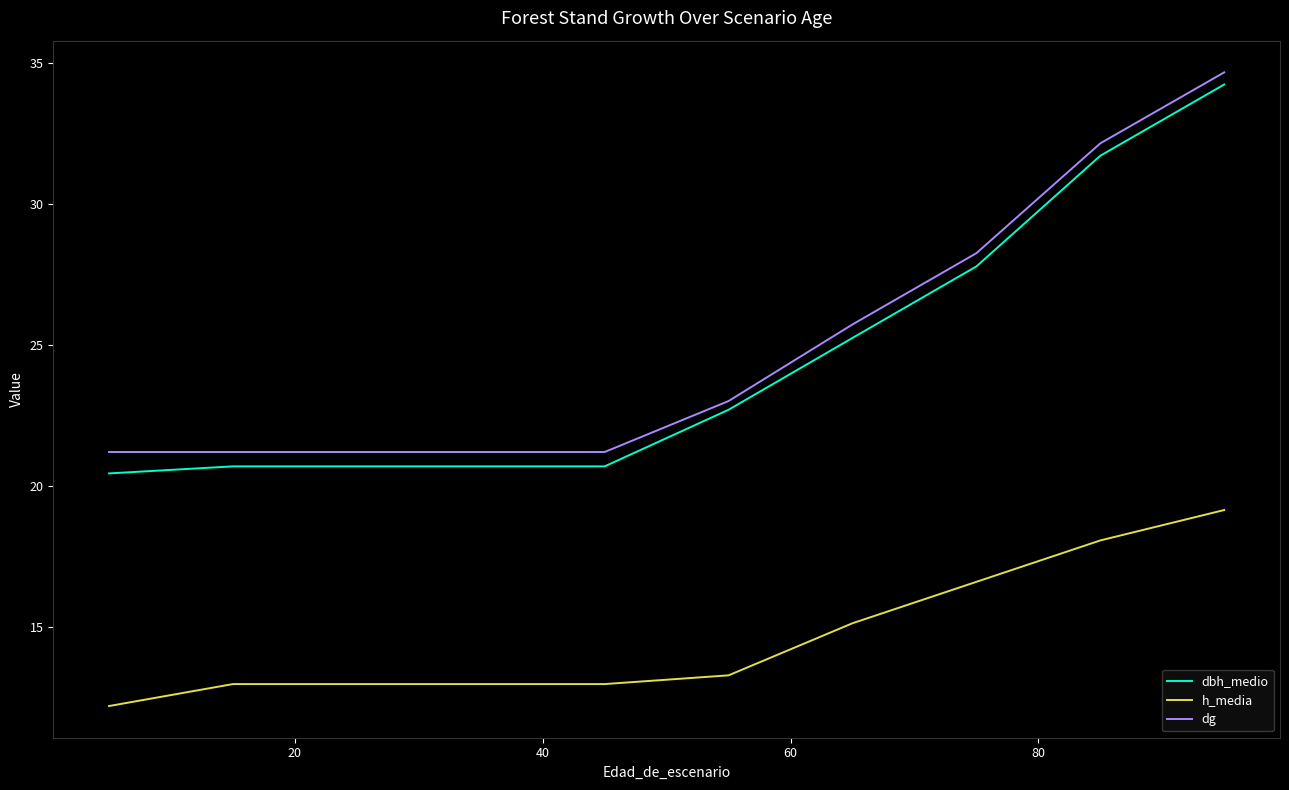

Is this an area chart (filled region under the line)?

No